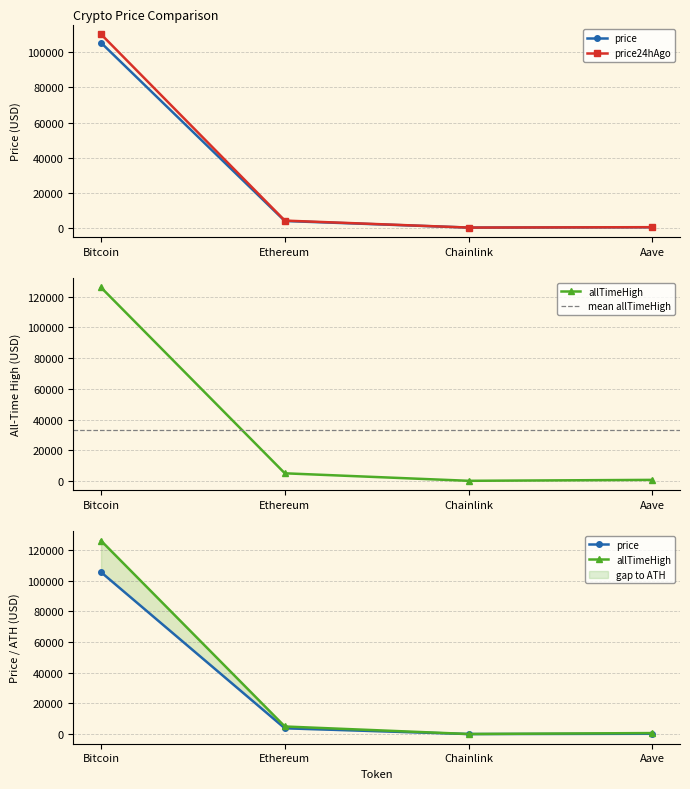

True or false: allTimeHigh and price24hAgo cross at least once.

False